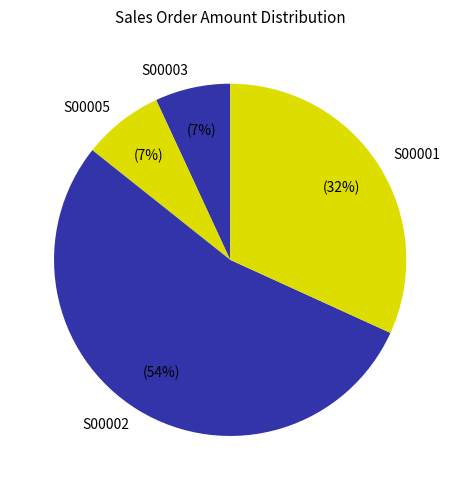

Which slice is the largest?

S00002